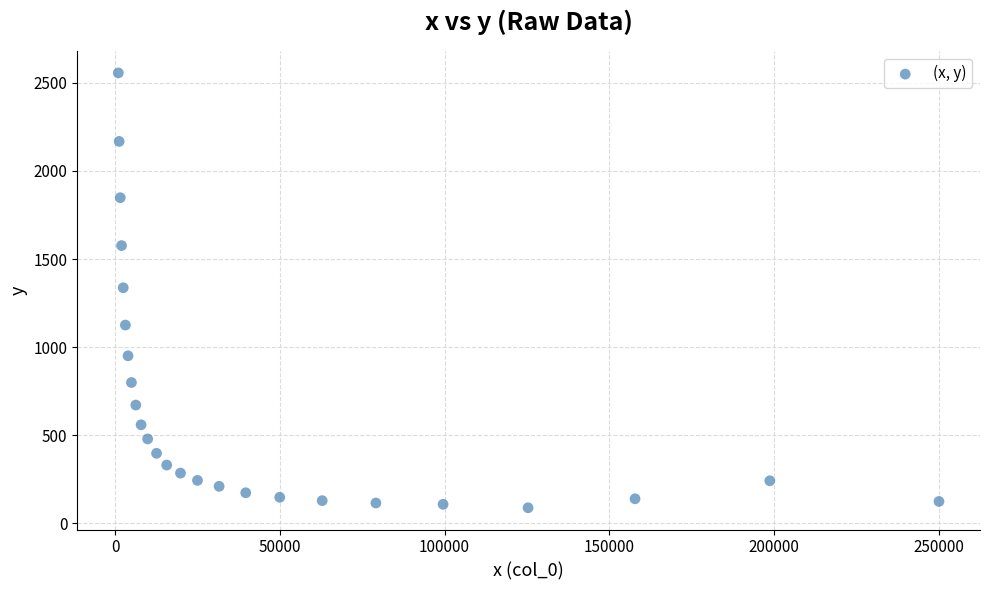

What is the range of Y values (max minus min)?

2467.5